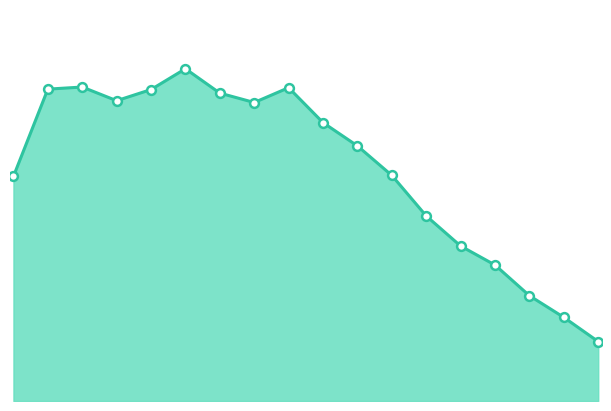

How many lines are shown in the chart?

1